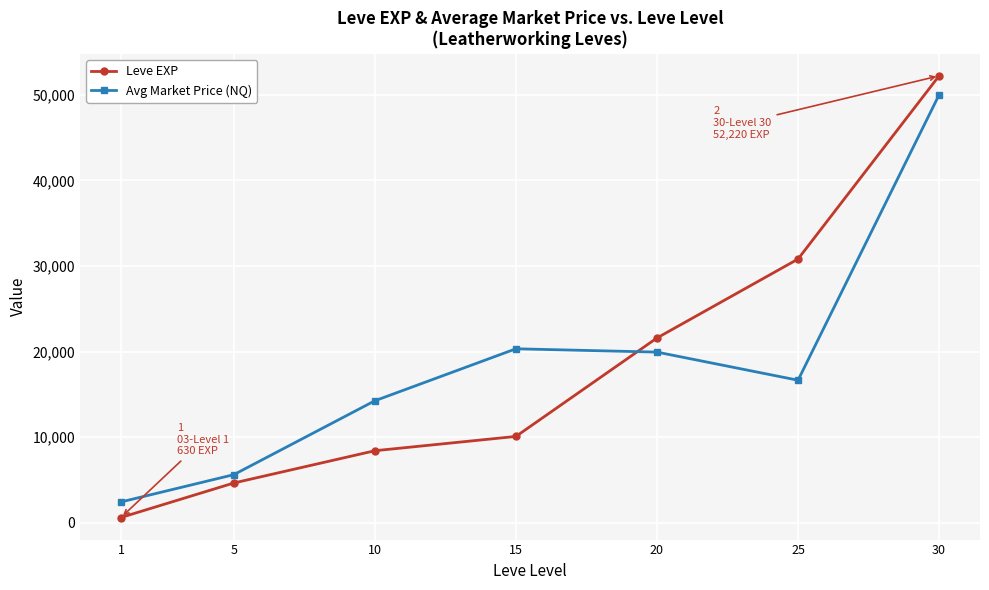

The value of Leve EXP at 25 is 44219. True or false?

False